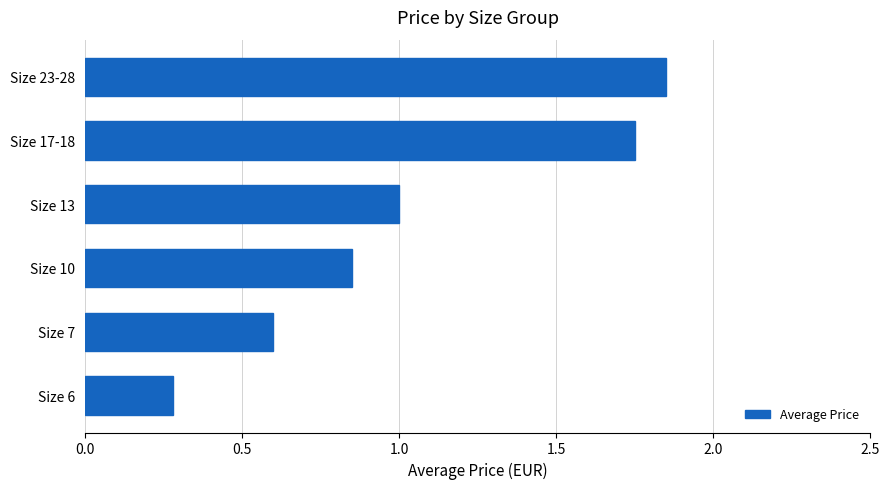

How many bars are there in total?

6